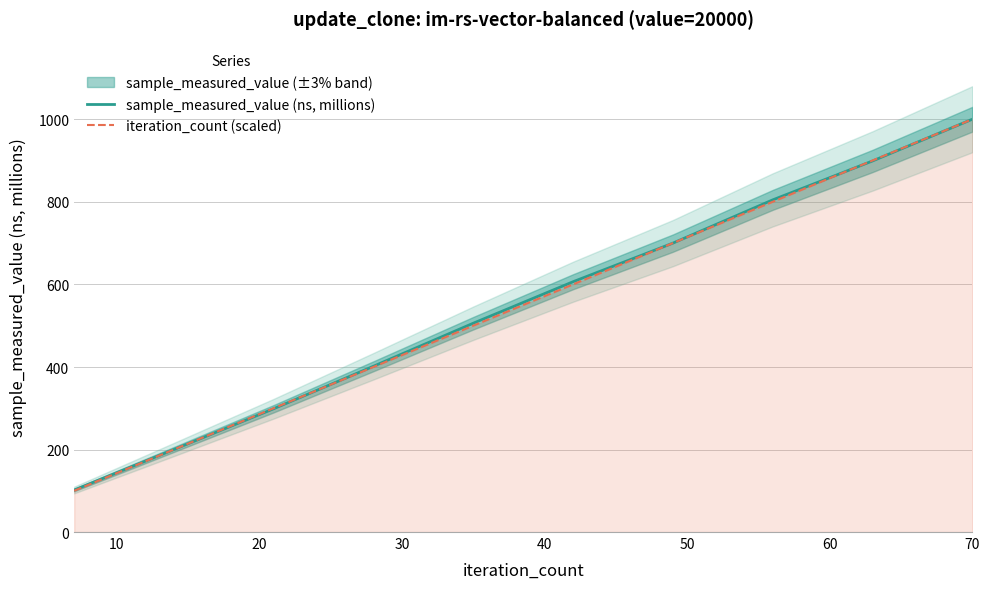

Which series ends up on top after the final intersection of iteration_count (scaled) and sample_measured_value (ns, millions)?

iteration_count (scaled)